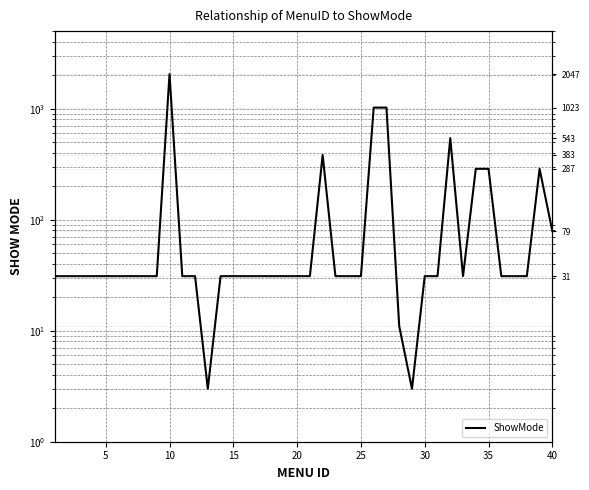

How many points are lower than both their immediate neighbors (excluding endpoints)?

3